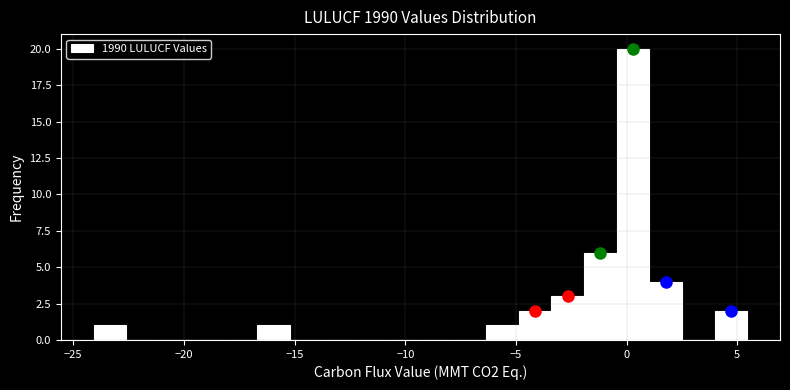

Read against the x-axis, roughly where is the centre of the tallest bar?

0.5